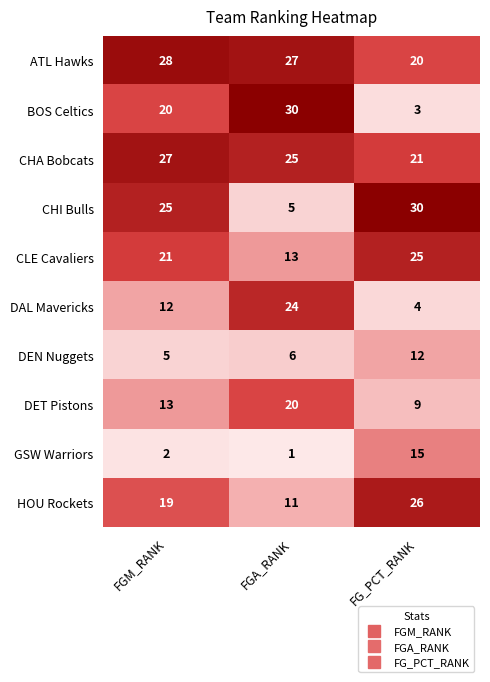

Is it true that CLE Cavaliers equals 8 at FG_PCT_RANK?

False